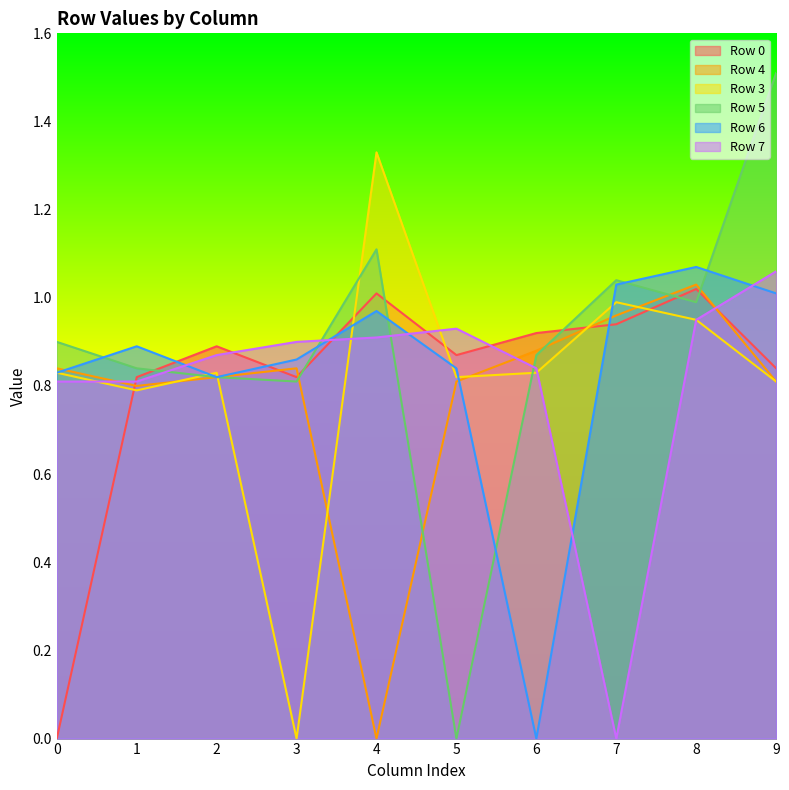

Is it true that Row 7 equals 0.0 at 7?

True